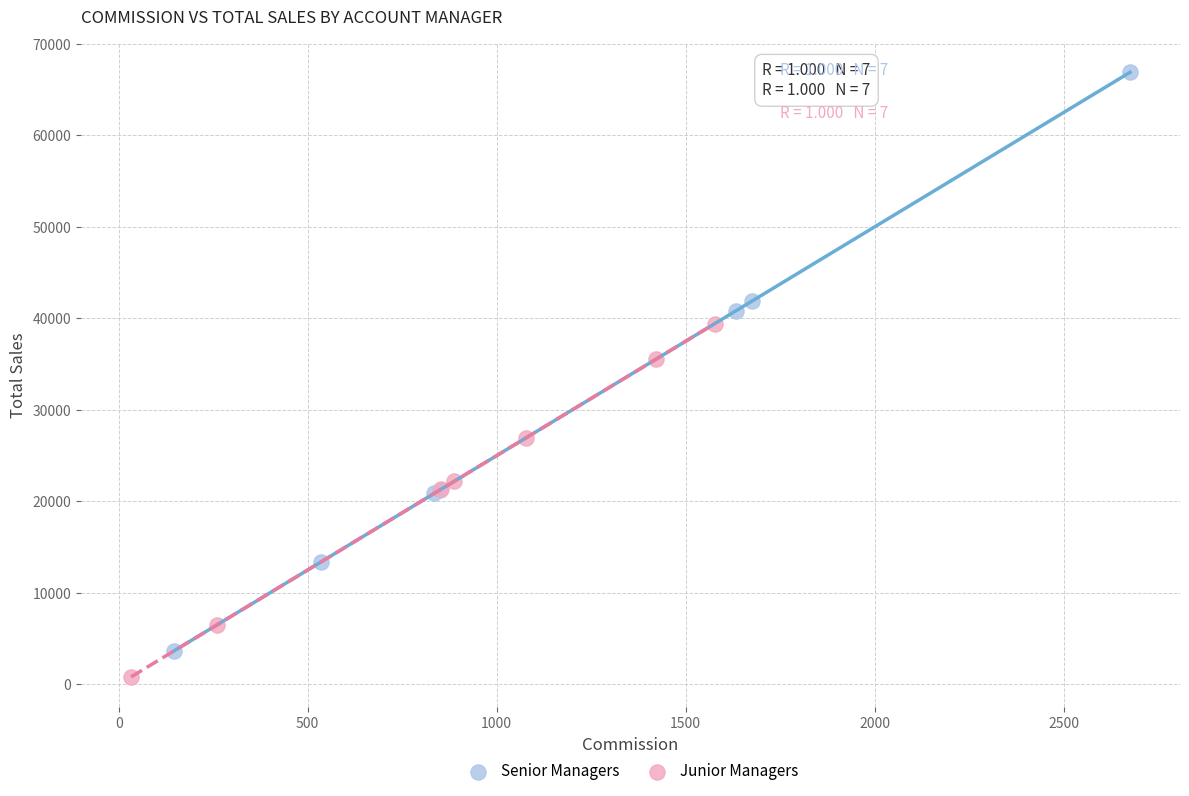

Which series has the widest spread of Y values?

Senior Managers